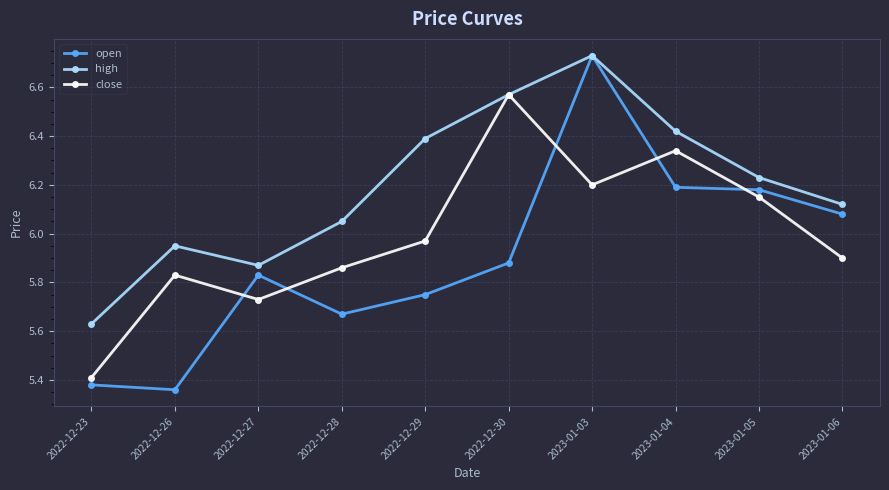

At 2023-01-04, list the series in order from largest to smallest.

high, close, open